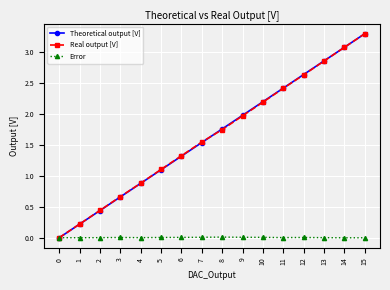

What is the sum of all Error values?

0.1